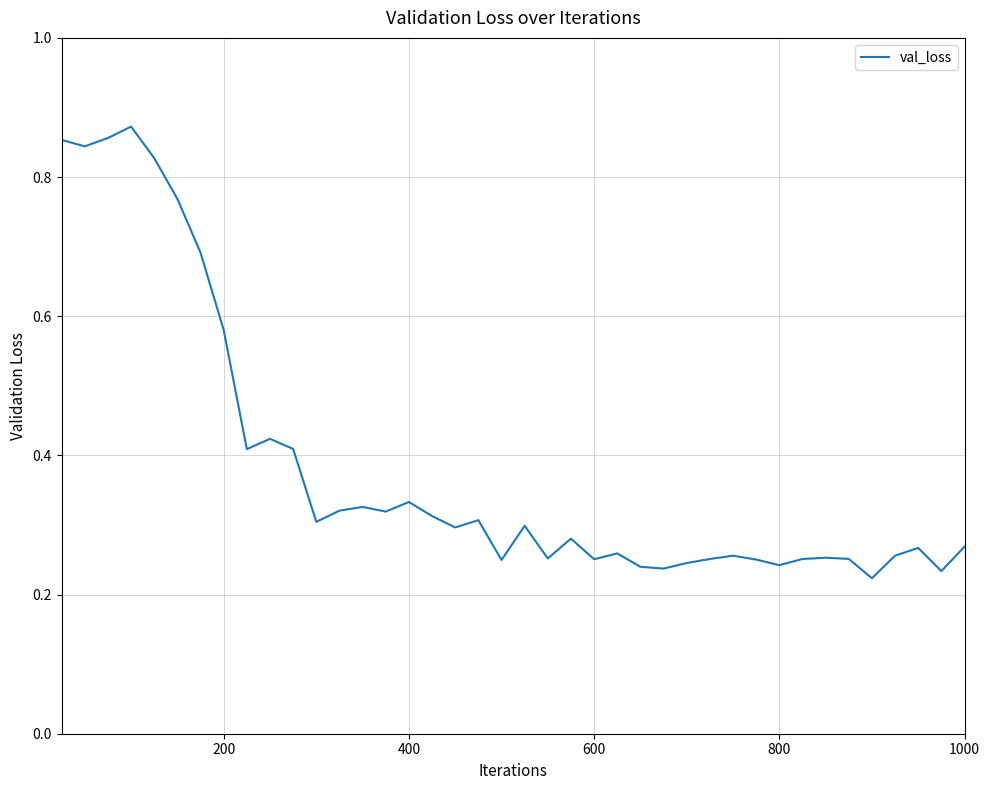

What is the average value?

0.4